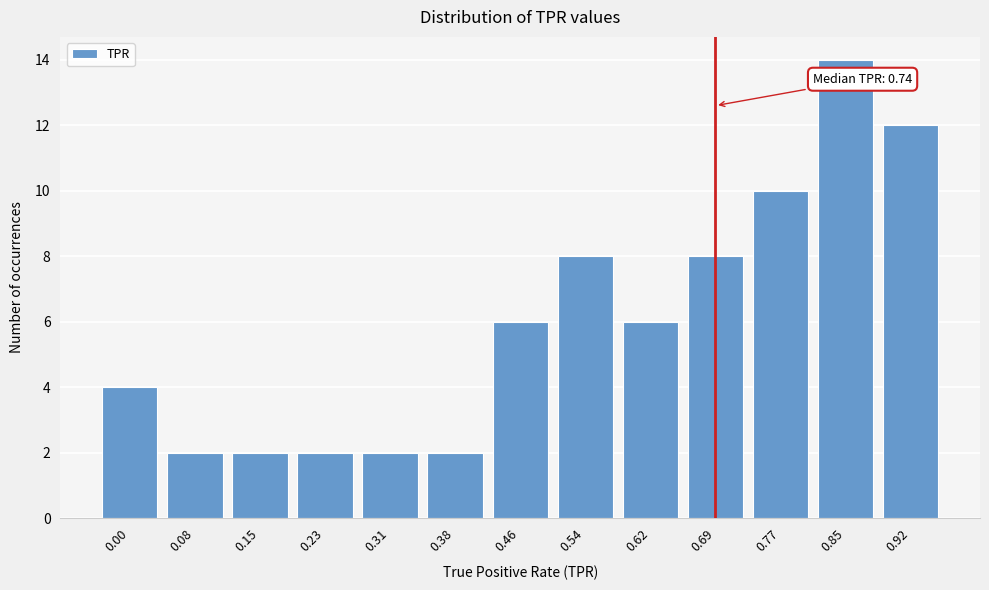

Reading left to right, transcribe all the data shown in this chart.

0.00=4	0.08=2	0.15=2	0.23=2	0.31=2	0.38=2	0.46=6	0.54=8	0.62=6	0.69=8	0.77=10	0.85=14	0.92=12